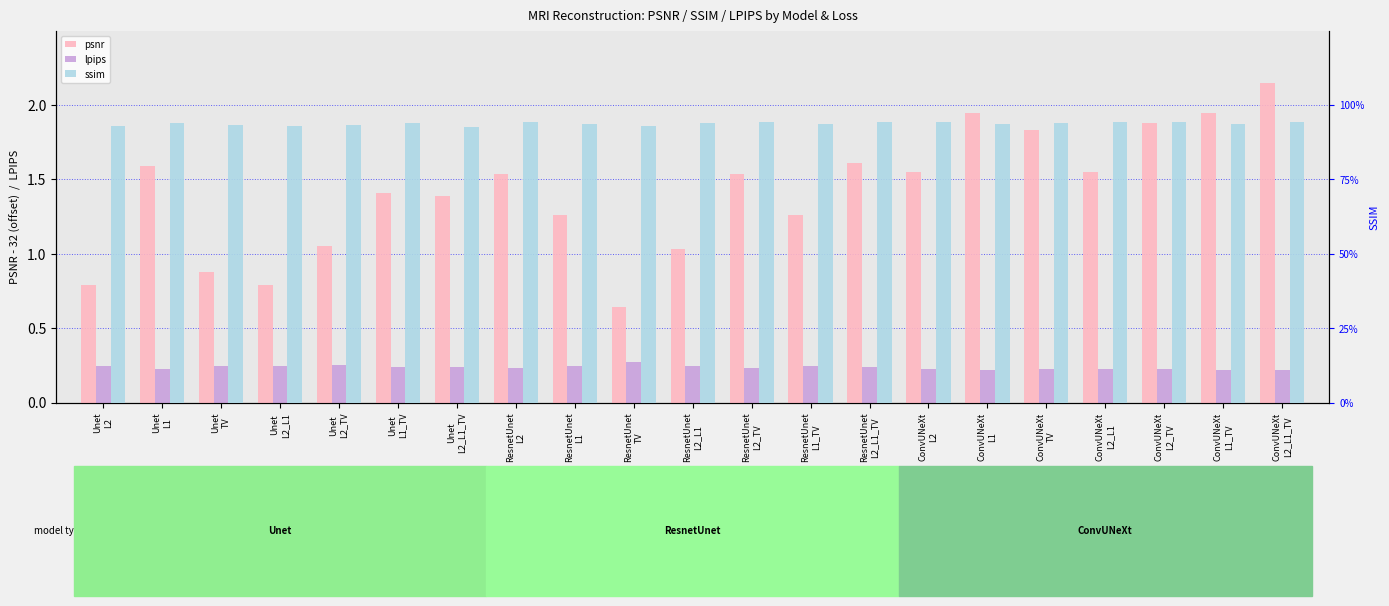

What is the value of the ssim bar at the 17th from the left?

0.9